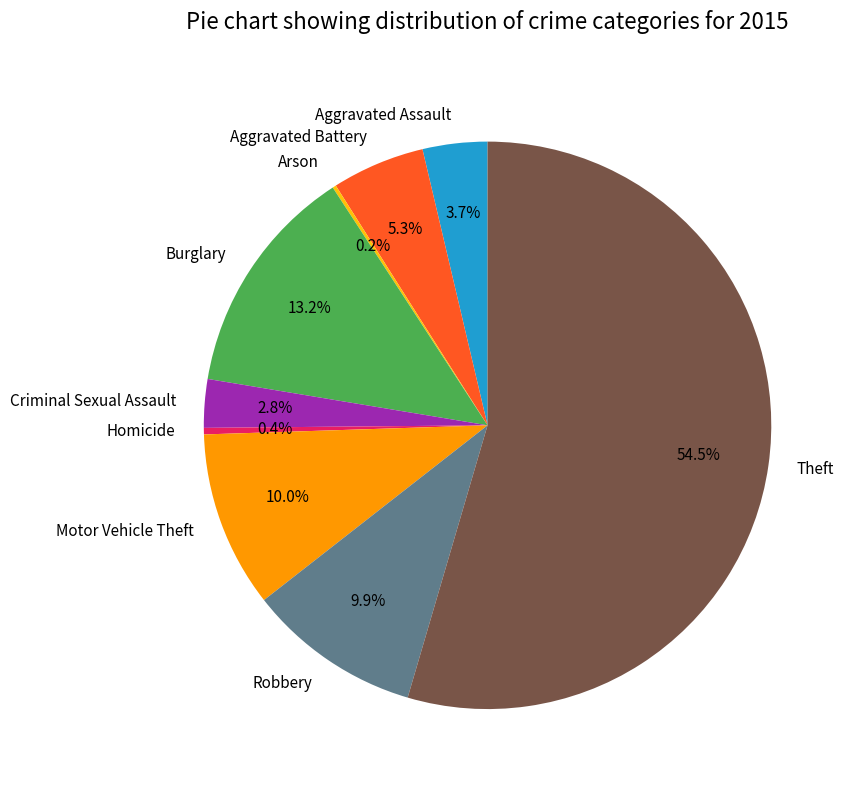

Is the sum of Burglary and Theft greater than half?

Yes